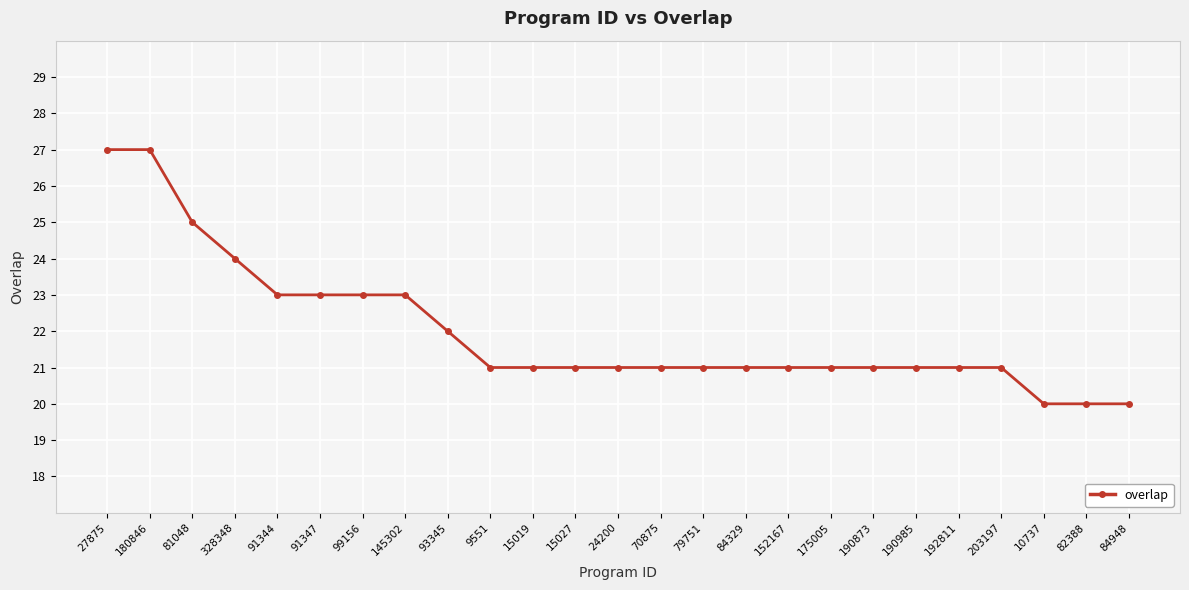

Count the number of data series in this chart.

1